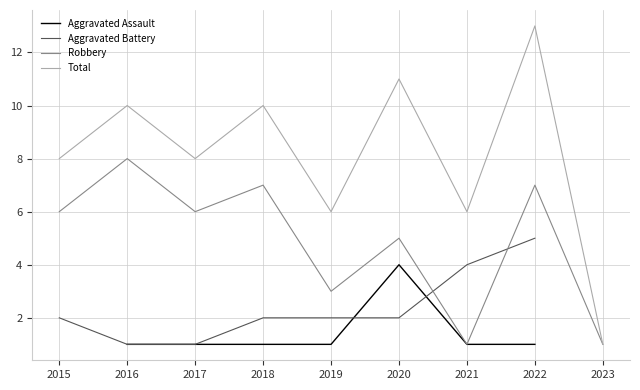

What is the difference between the maximum and minimum values in the Total series?

12